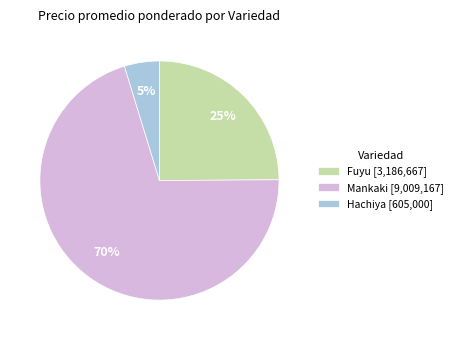

How many slices are in this pie chart?

3